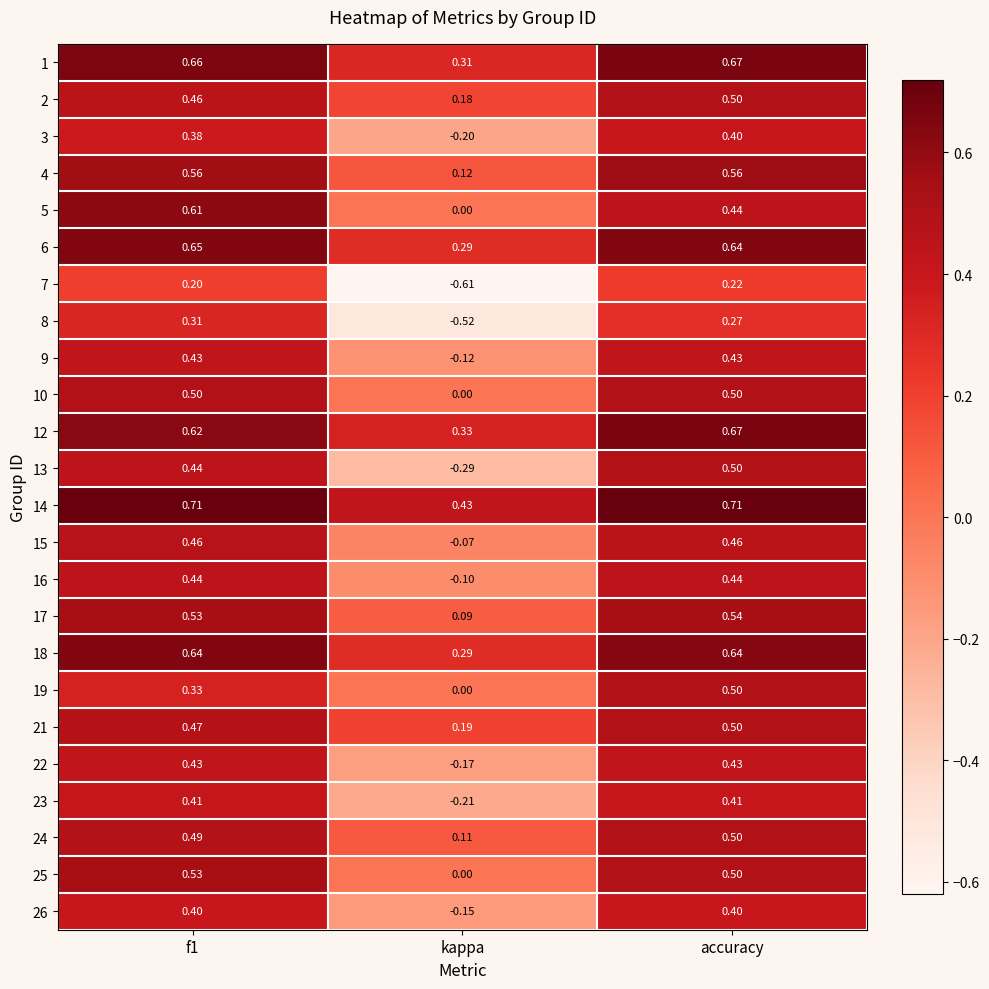

At which category does the chart reach its minimum across all series?

kappa